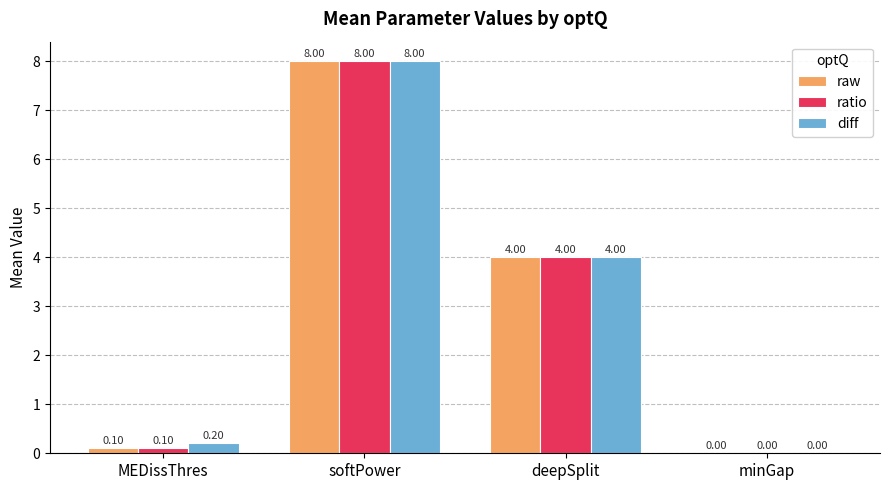

Where is diff nearest to the value 4?

deepSplit